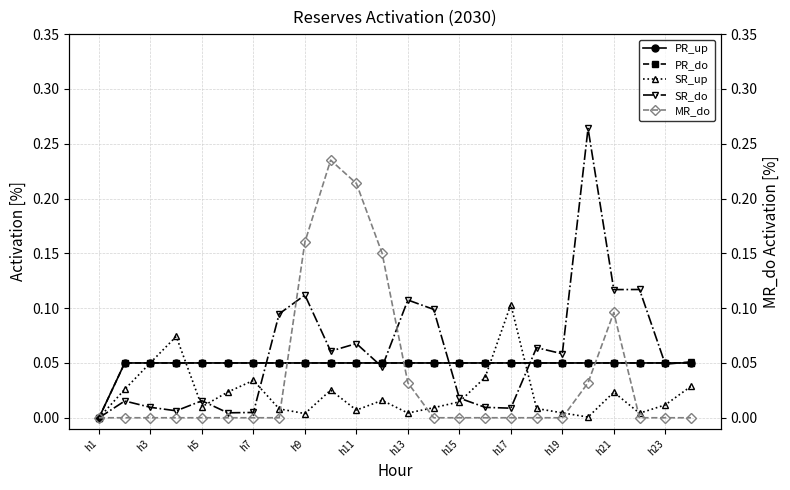

How many values in SR_up are above zero?

23